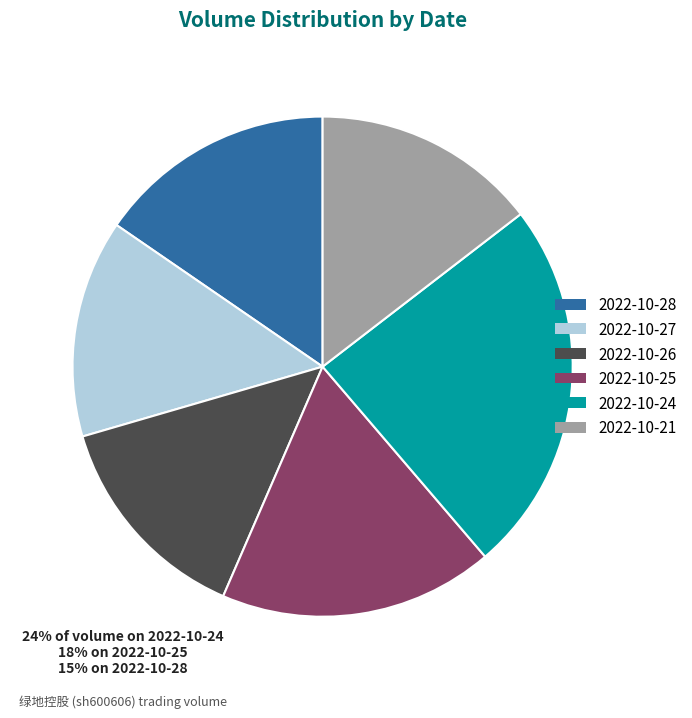

How many slices are in this pie chart?

6